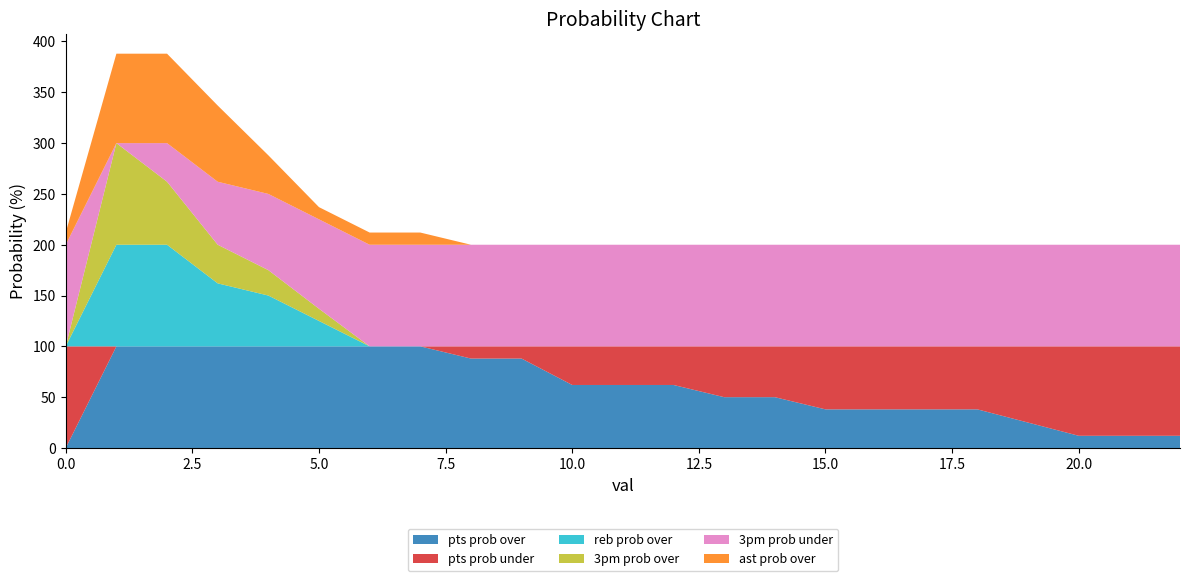

Reading right to left, list all the values displayed in this chart.

pts prob over: 12	12	12	25	38	38	38	38	50	50	62	62	62	88	88	100	100	100	100	100	100	100	0
pts prob under: 88	88	88	75	62	62	62	62	50	50	38	38	38	12	12	0	0	0	0	0	0	0	100
reb prob over: 0	0	0	0	0	0	0	0	0	0	0	0	0	0	0	0	0	25	50	62	100	100	0
3pm prob over: 0	0	0	0	0	0	0	0	0	0	0	0	0	0	0	0	0	12	25	38	62	100	0
3pm prob under: 100	100	100	100	100	100	100	100	100	100	100	100	100	100	100	100	100	88	75	62	38	0	100
ast prob over: 0	0	0	0	0	0	0	0	0	0	0	0	0	0	0	12	12	12	38	75	88	88	12